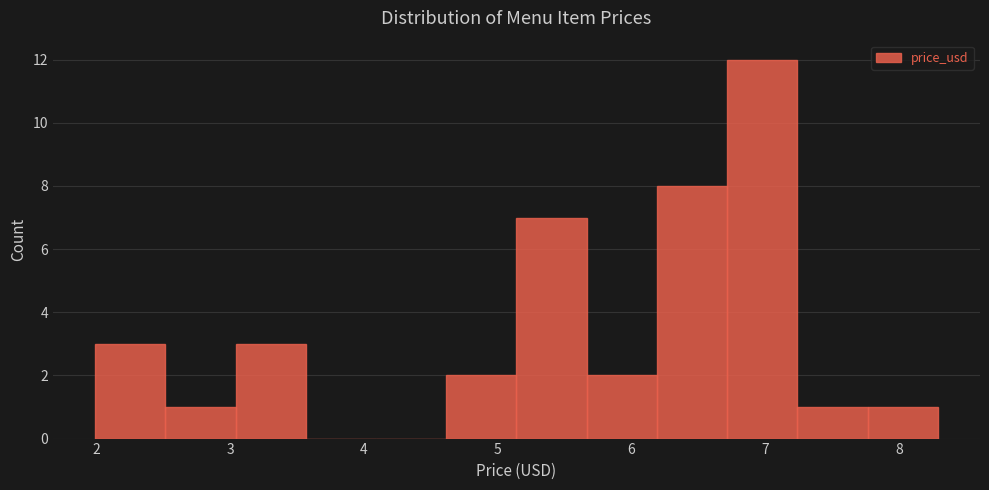

Reading left to right, transcribe this chart: for each bar, give the range it covers on the x-axis and its height. Neither the bar edges nor the heights are printed on the chart, so give them approximately, as read against the axes.

2.0 to 2.5: 3
2.5 to 3.0: 1
3.0 to 3.6: 3
3.6 to 4.1: 0
4.1 to 4.6: 0
4.6 to 5.1: 2
5.1 to 5.7: 7
5.7 to 6.2: 2
6.2 to 6.7: 8
6.7 to 7.2: 12
7.2 to 7.8: 1
7.8 to 8.3: 1